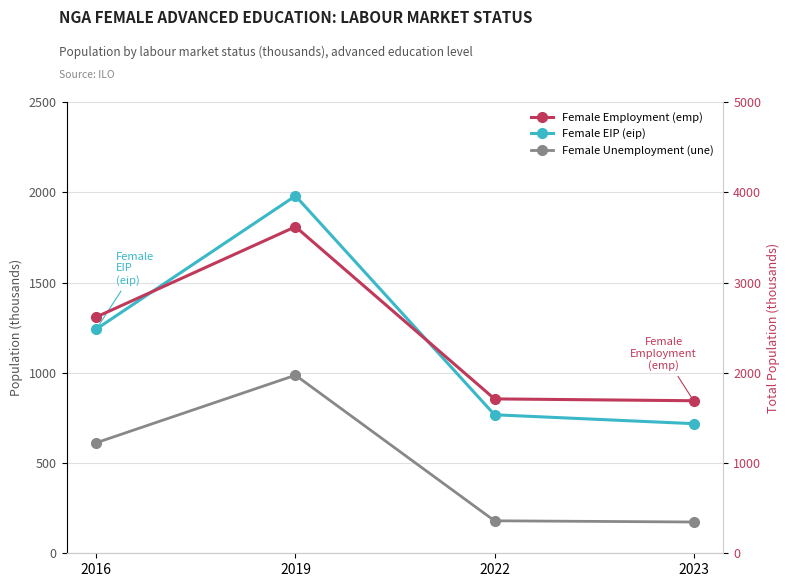

True or false: Female Unemployment (une) and Female Employment (emp) cross at least once.

False